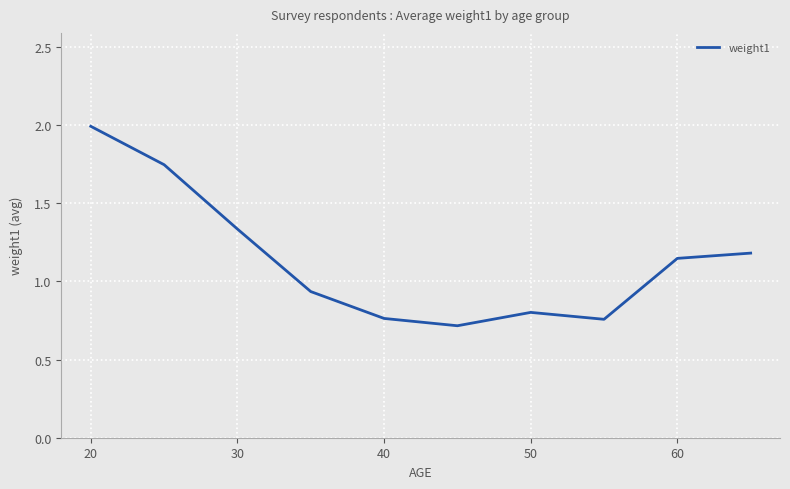

What is the minimum value shown in the chart?

0.7